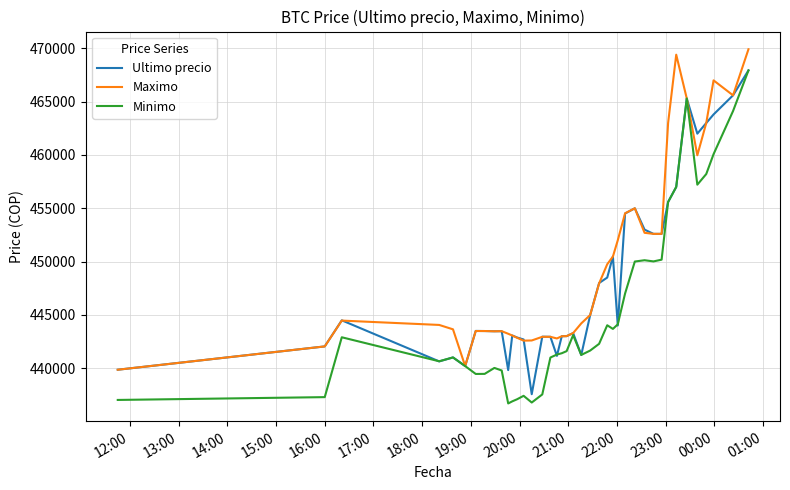

What is the maximum value for Ultimo precio?

467932